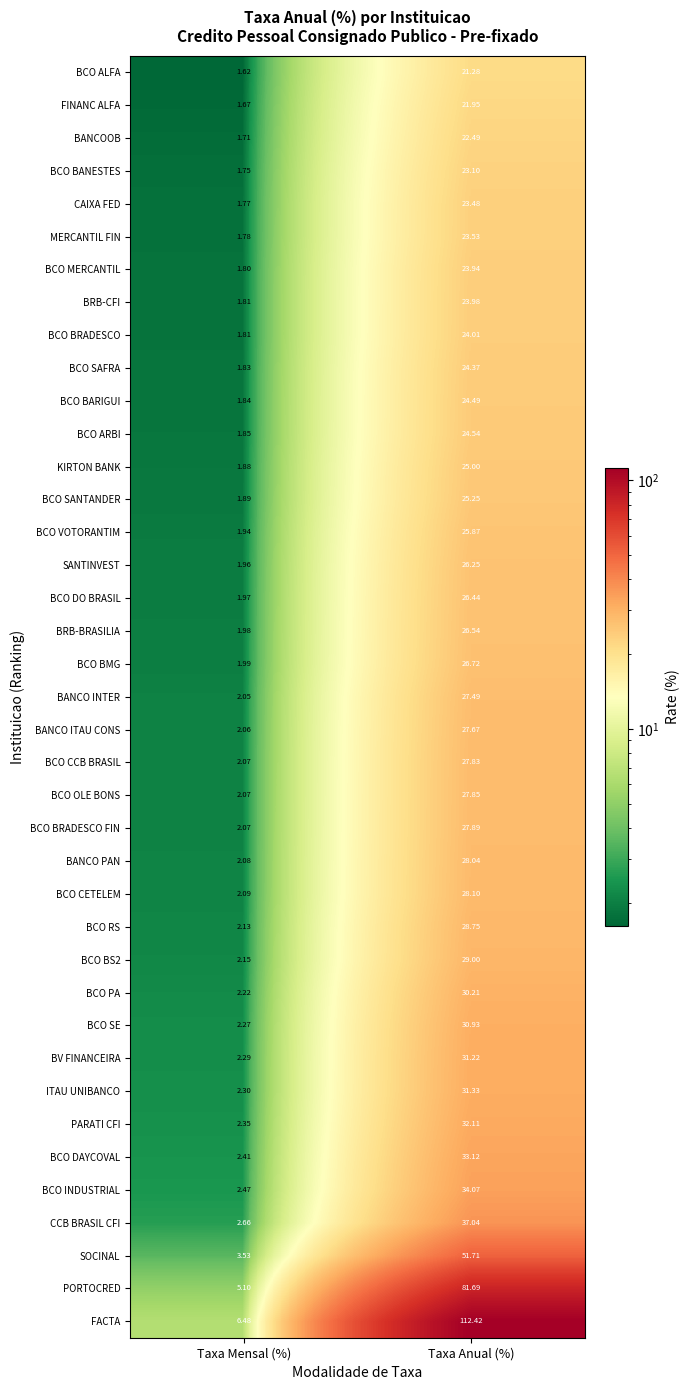

What is the total value across all series at Taxa Mensal (%)?

87.7